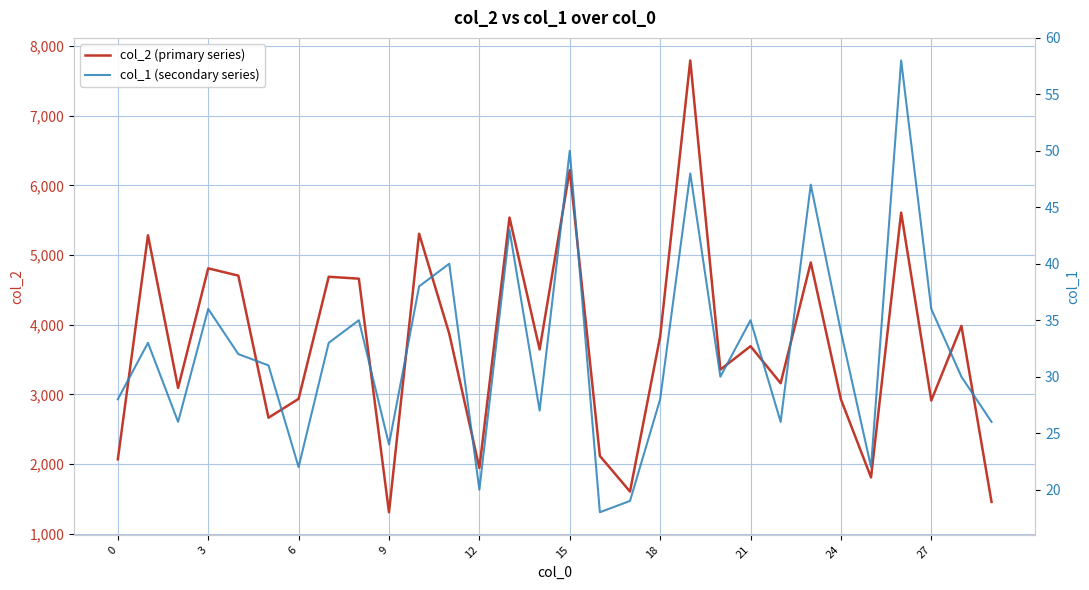

The col_1 (secondary series) series shows 40 at 11. True or false?

True